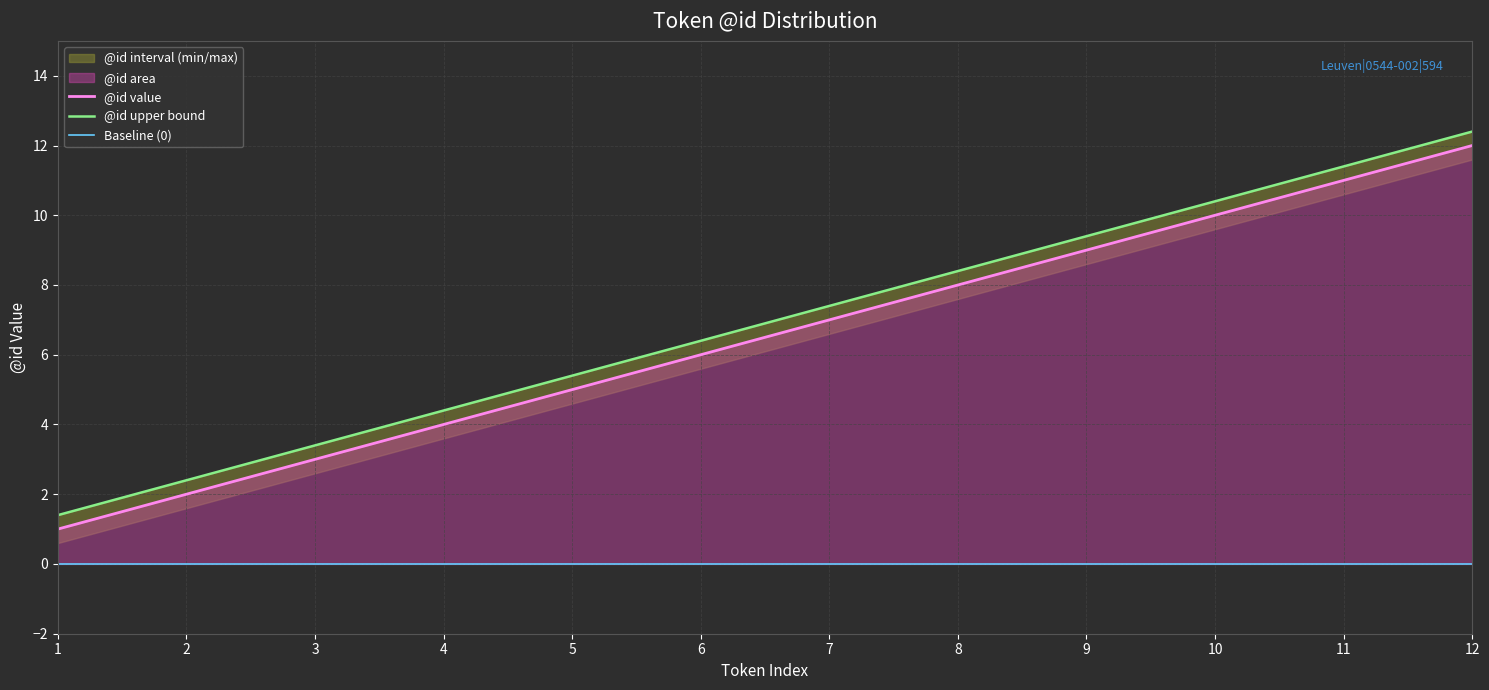

Which category has the lowest value across all series?

1